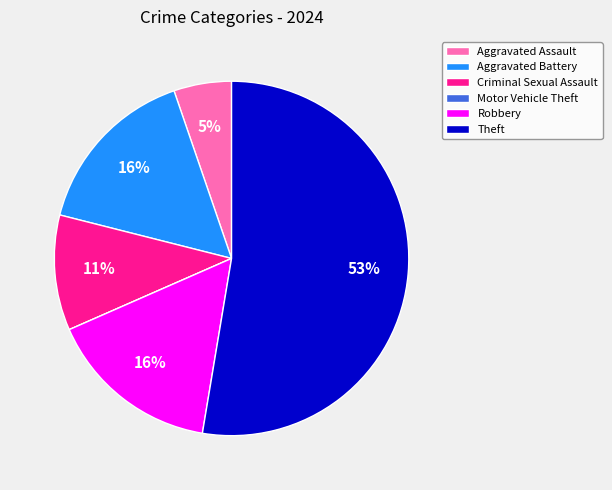

Does any single category account for the majority?

Yes